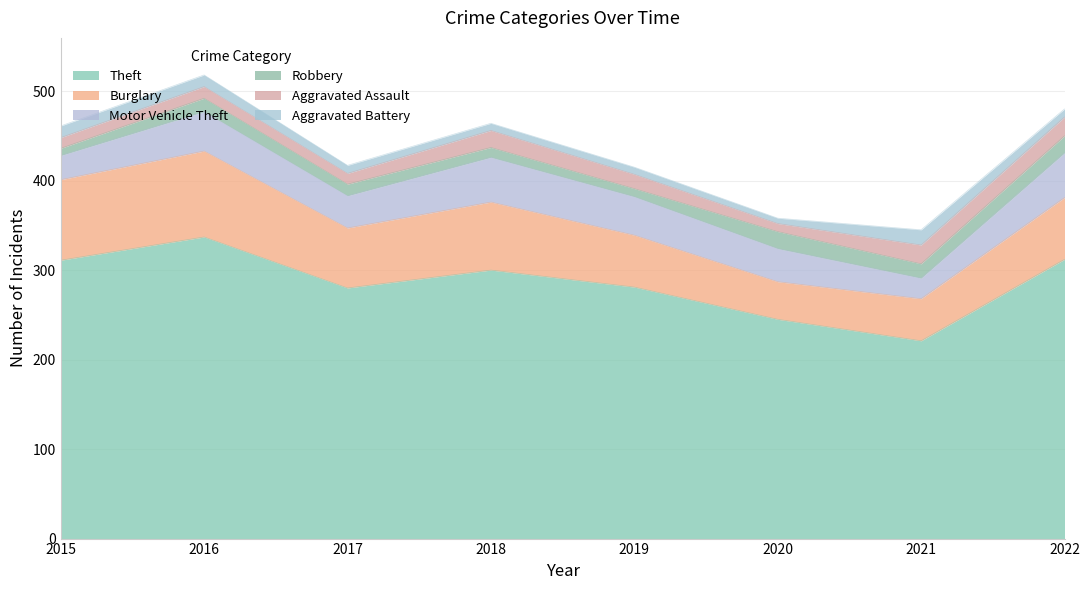

What is the minimum value for Motor Vehicle Theft?

23